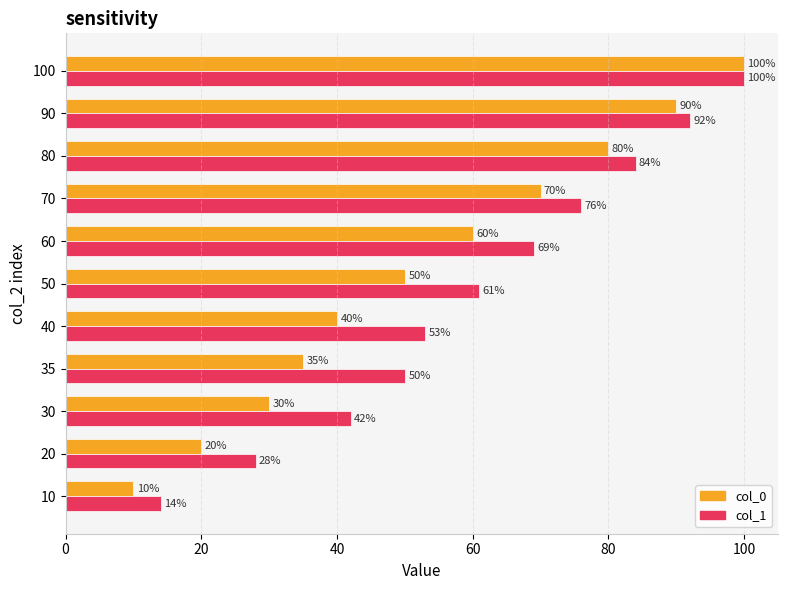

What are all the series names shown in the legend?

col_0, col_1